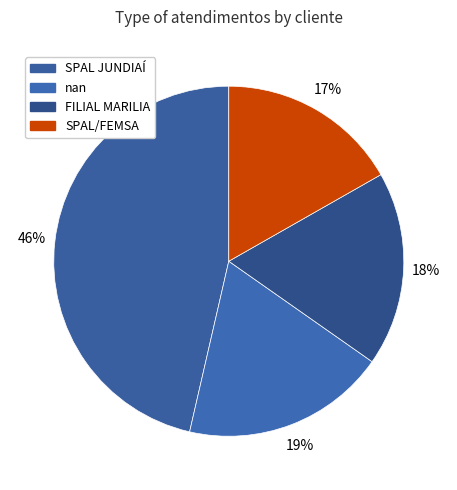

Is it true that SPAL/FEMSA is 17% of the pie?

True